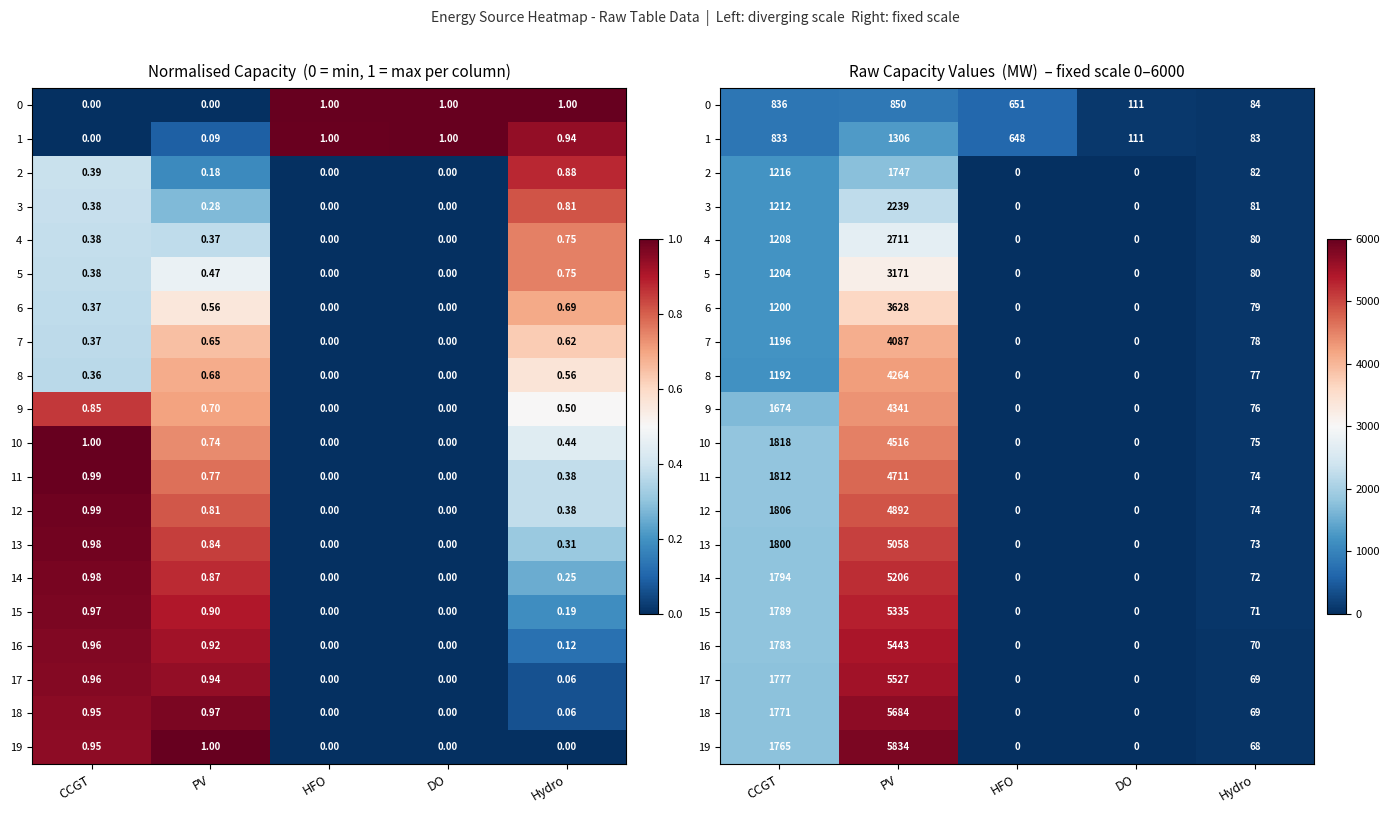

Is it true that 5 equals -1689 at HFO?

False